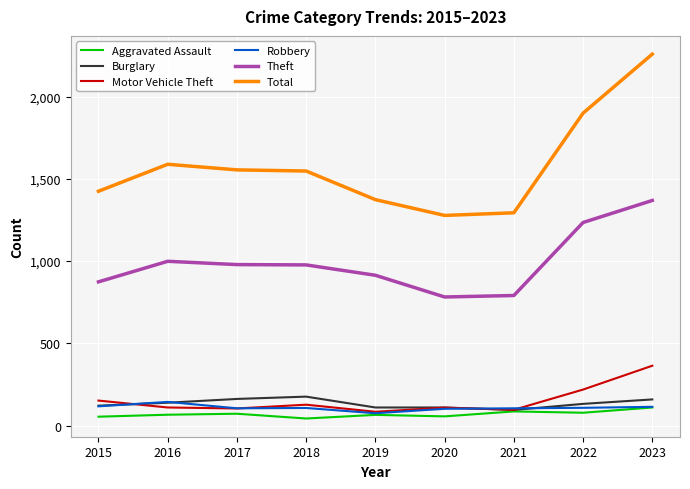

What is the sum of all Robbery values?

977